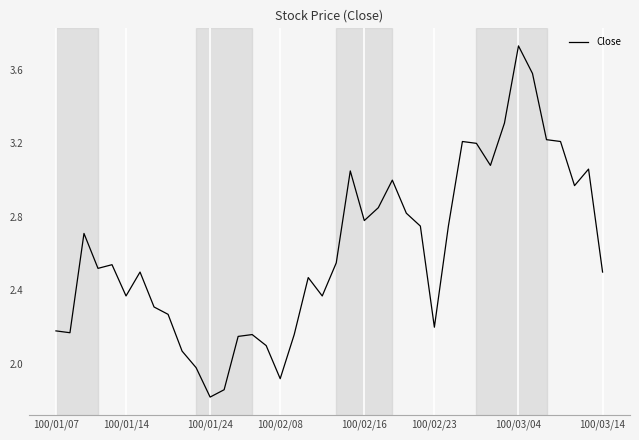

What is the minimum value shown in the chart?

1.8